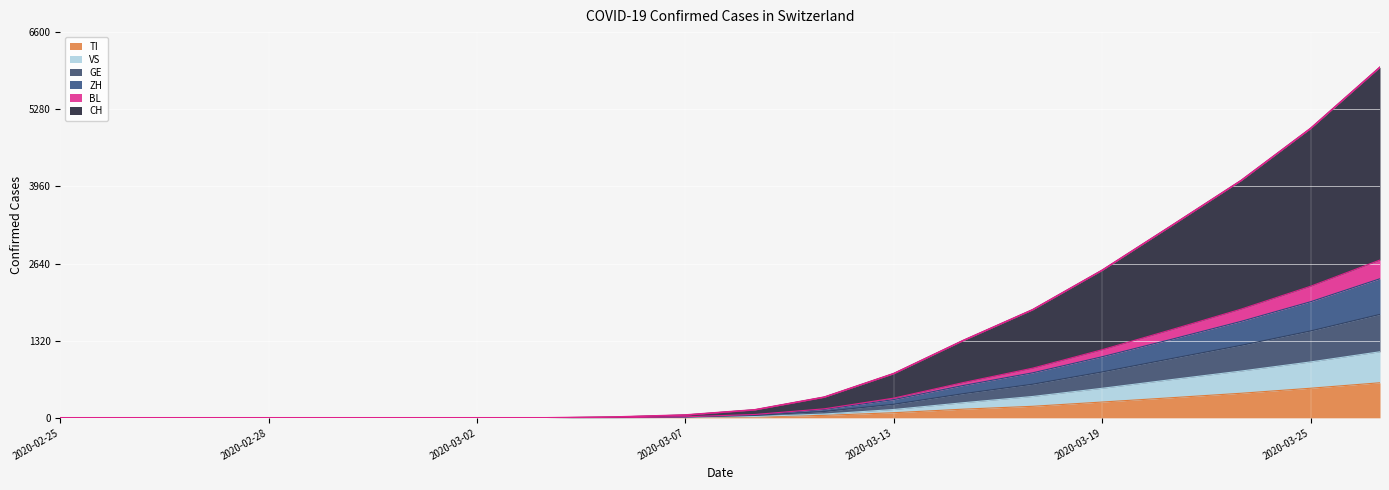

What is the maximum value for TI?

600